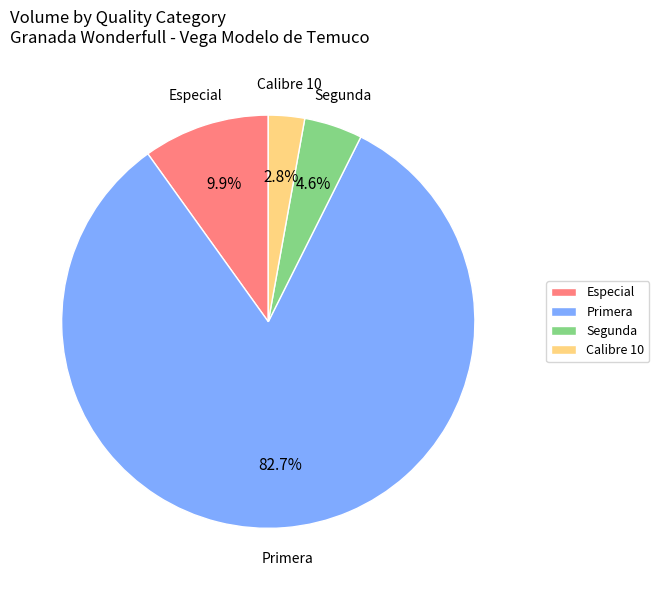

Rank the categories by value from lowest to highest.

Calibre 10, Segunda, Especial, Primera